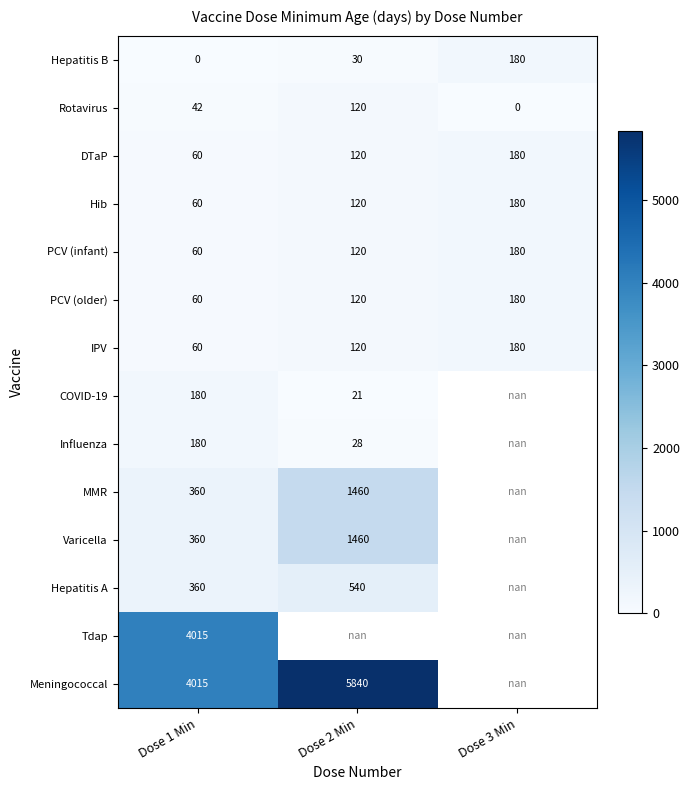

How many series are shown in this chart?

14